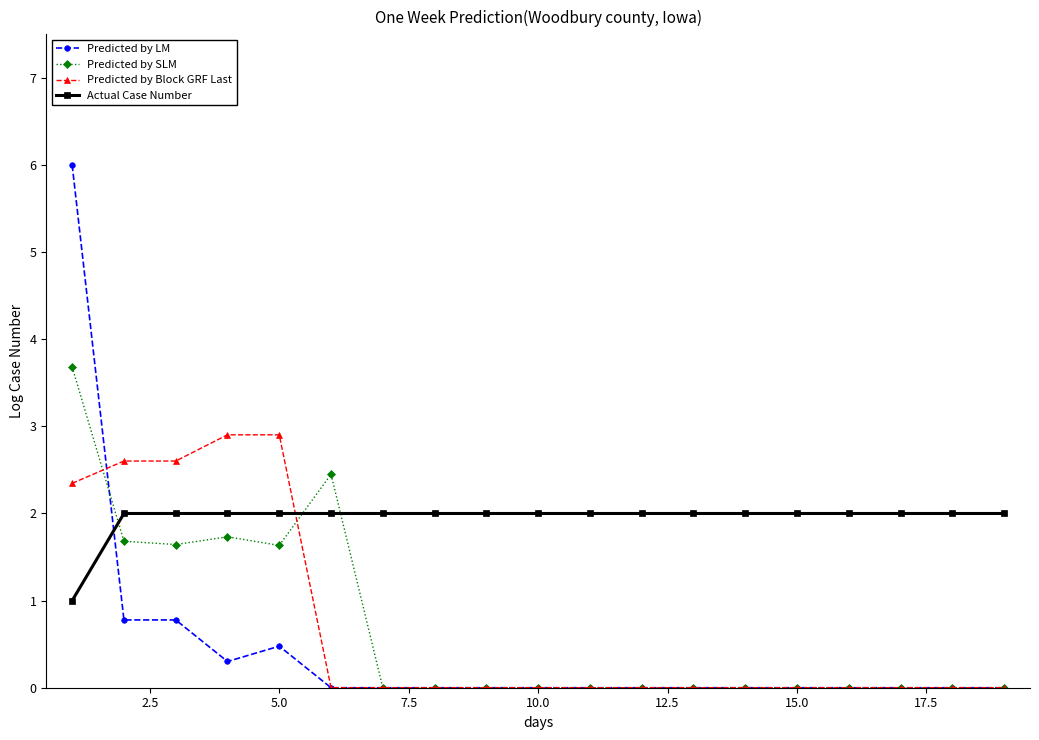

Count the number of data series in this chart.

4